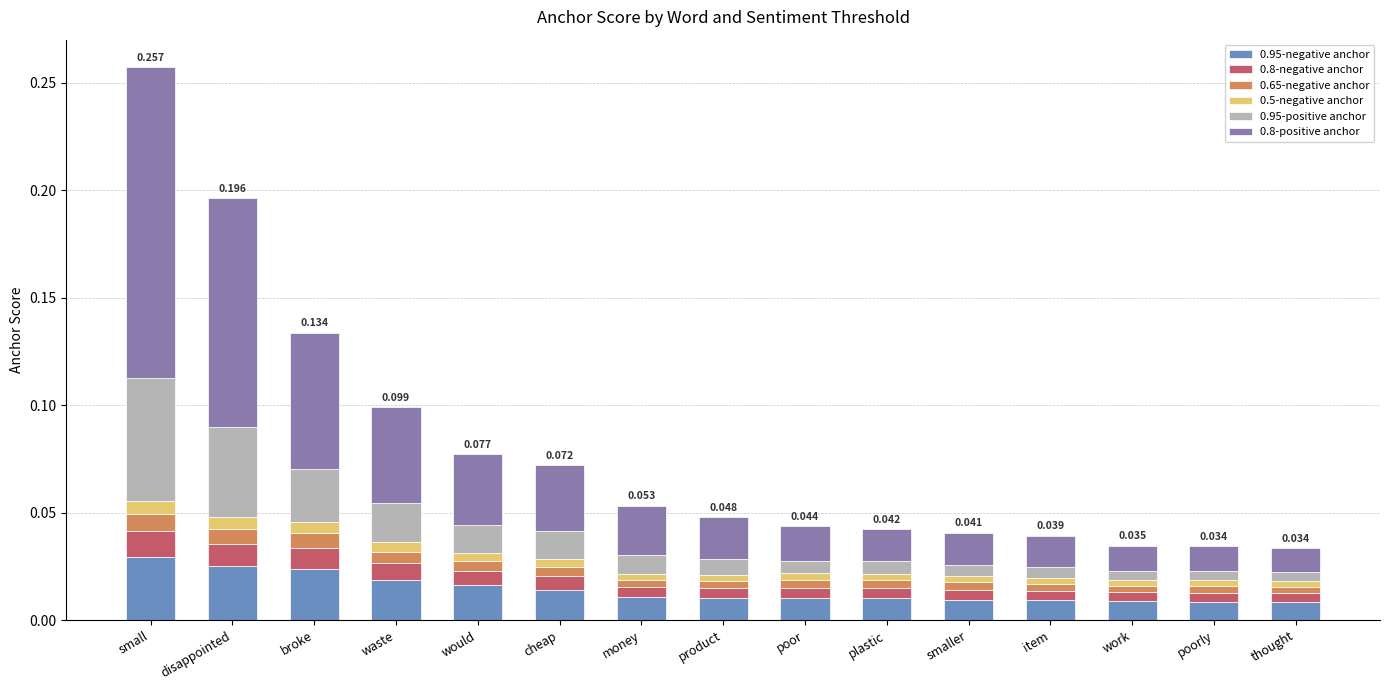

At which category is the sum across all series the highest?

small